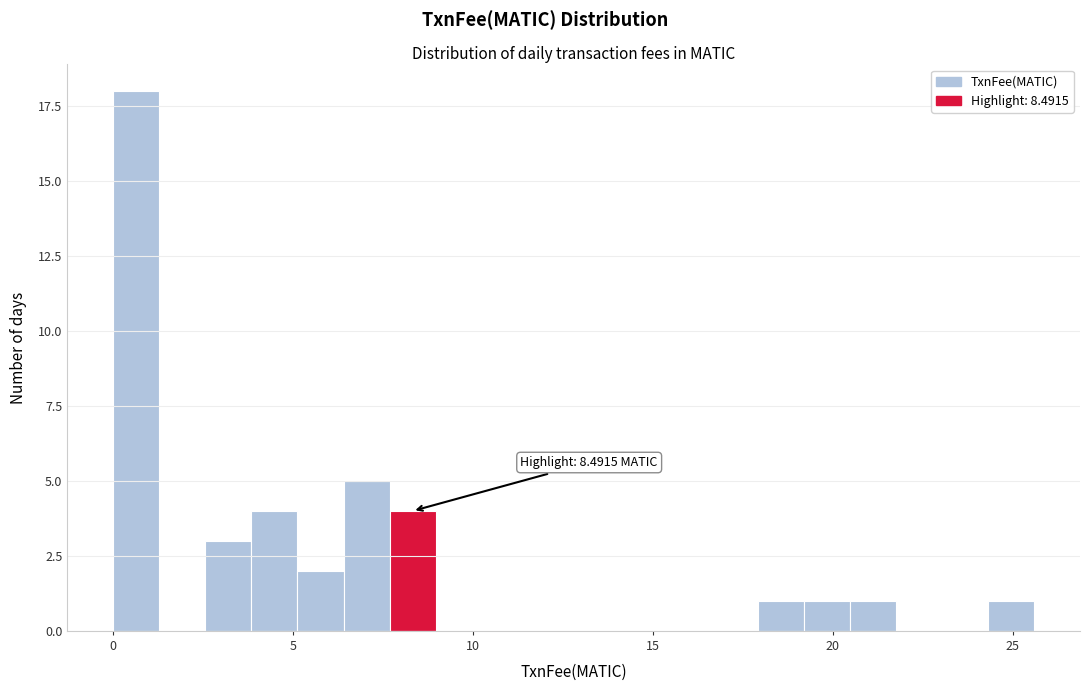

Read against the x-axis, roughly where is the centre of the tallest bar?

0.5